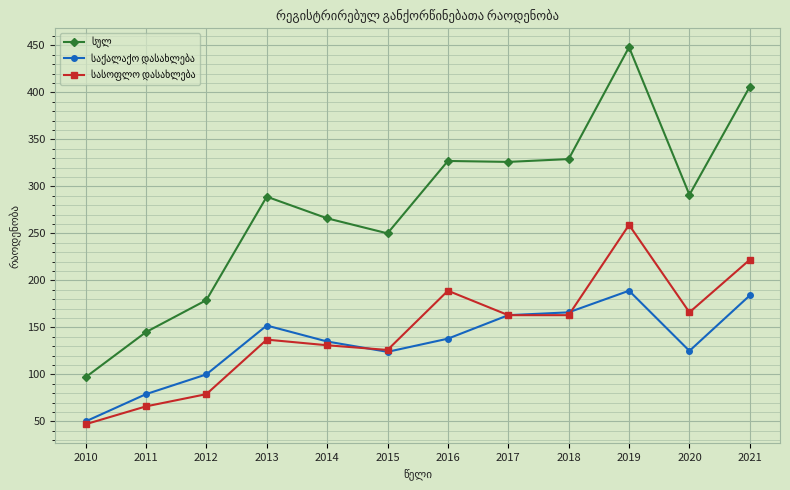

At which category is the sum across all series the highest?

2019